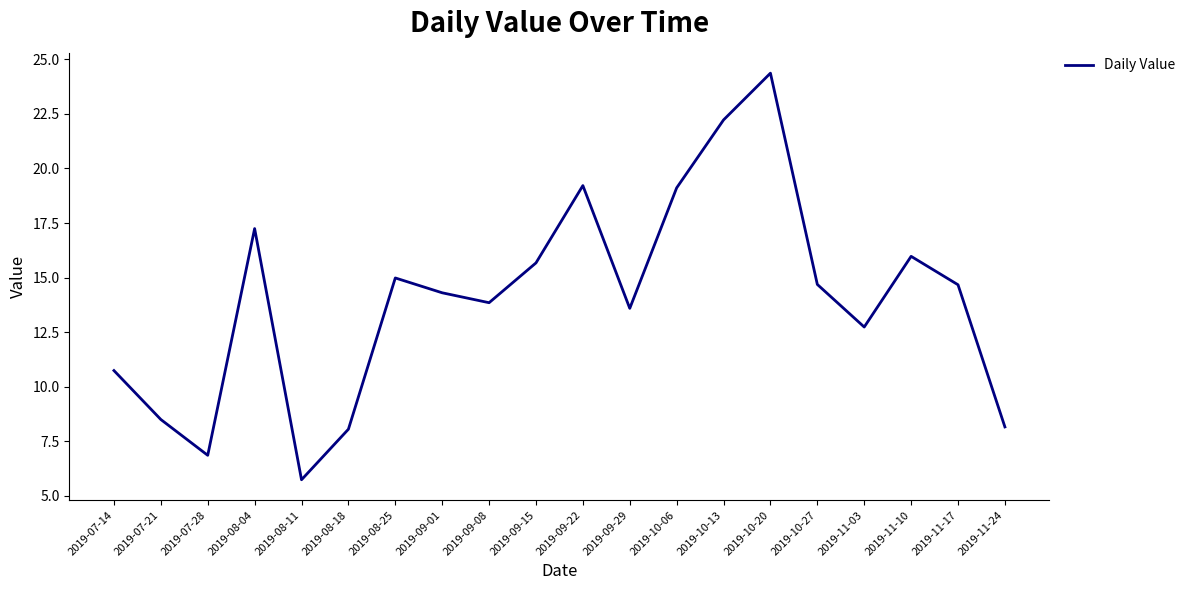

True or false: the data shows 27.4 at 2019-10-06.

False